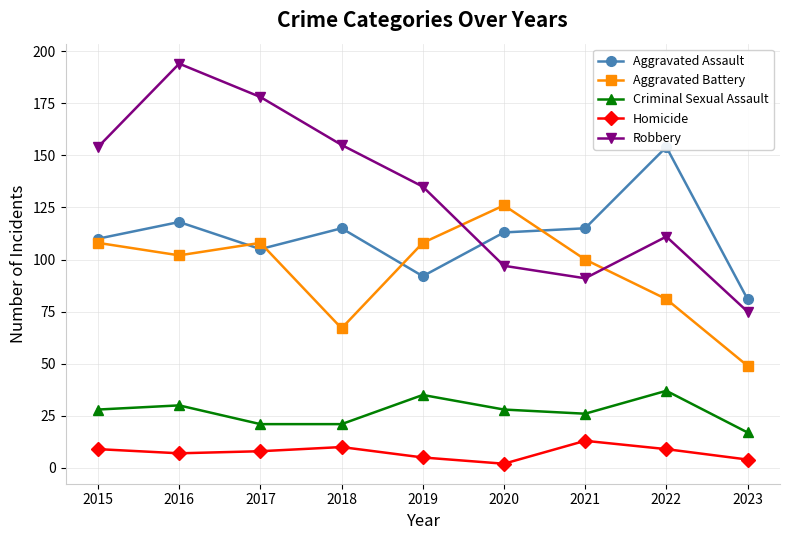

What is the spread (max minus min) of values at 2016?

187